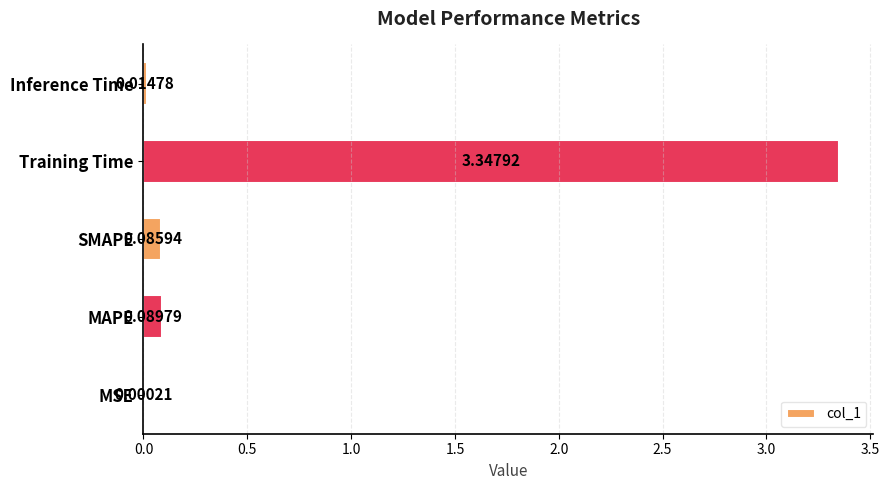

What is the sum of all values?

3.5